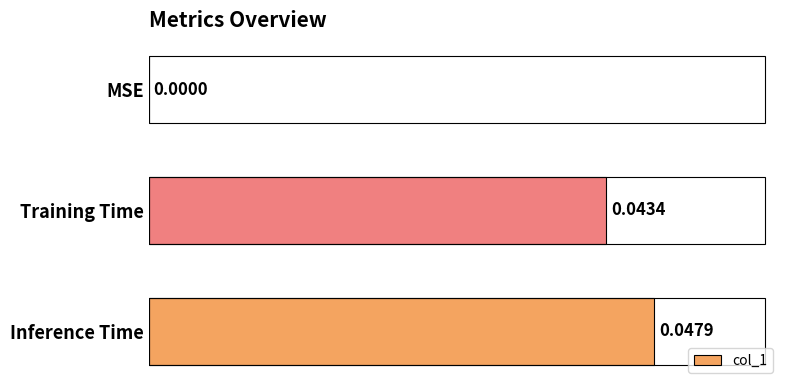

Between Inference Time and MSE, which is larger?

Inference Time